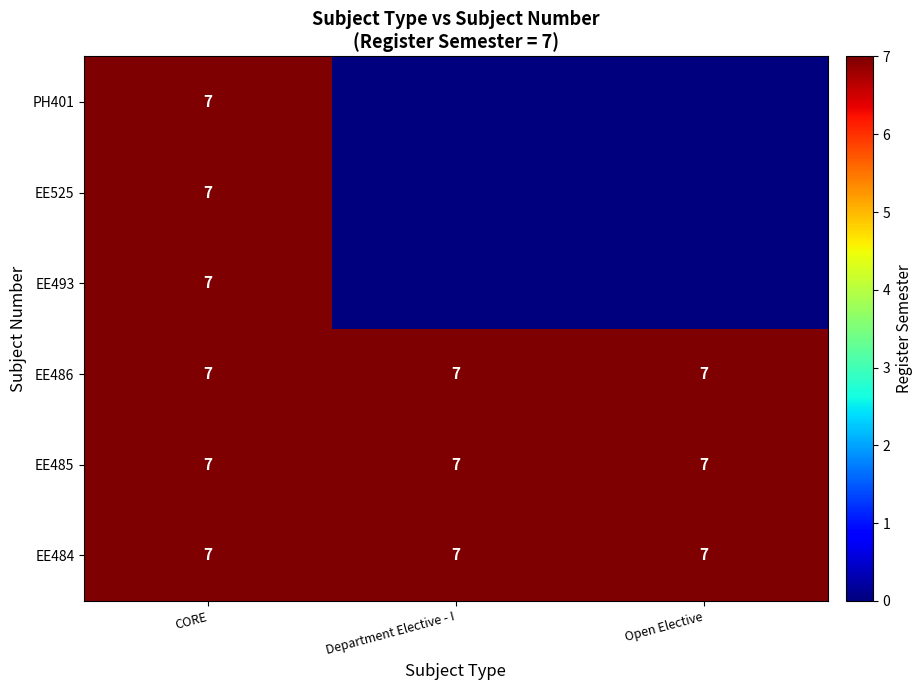

True or false: EE486 has a value of 7 at CORE.

True